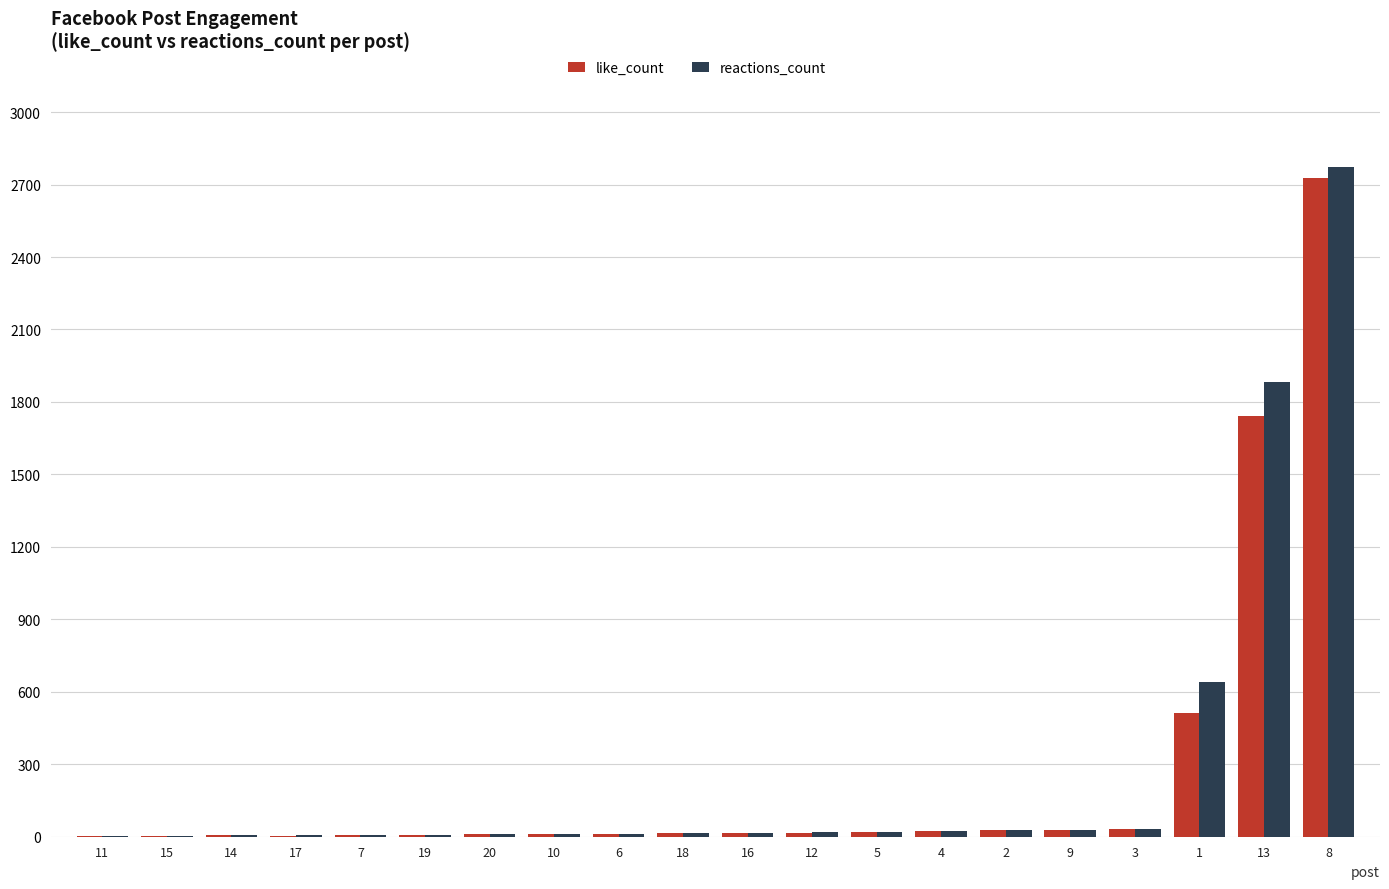

Between 17 and 8, which series saw the biggest shift?

reactions_count